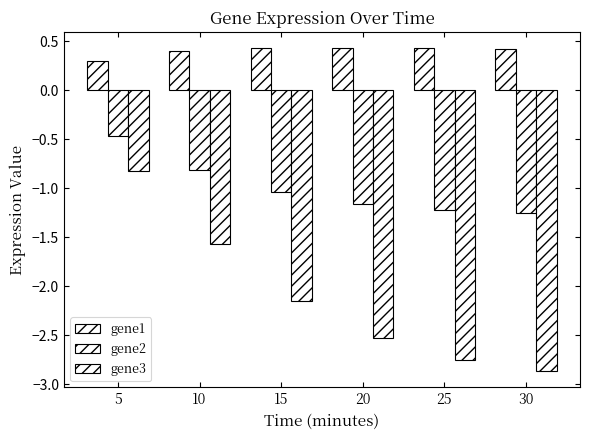

True or false: gene1 has a value of 0.4 at 25.

True